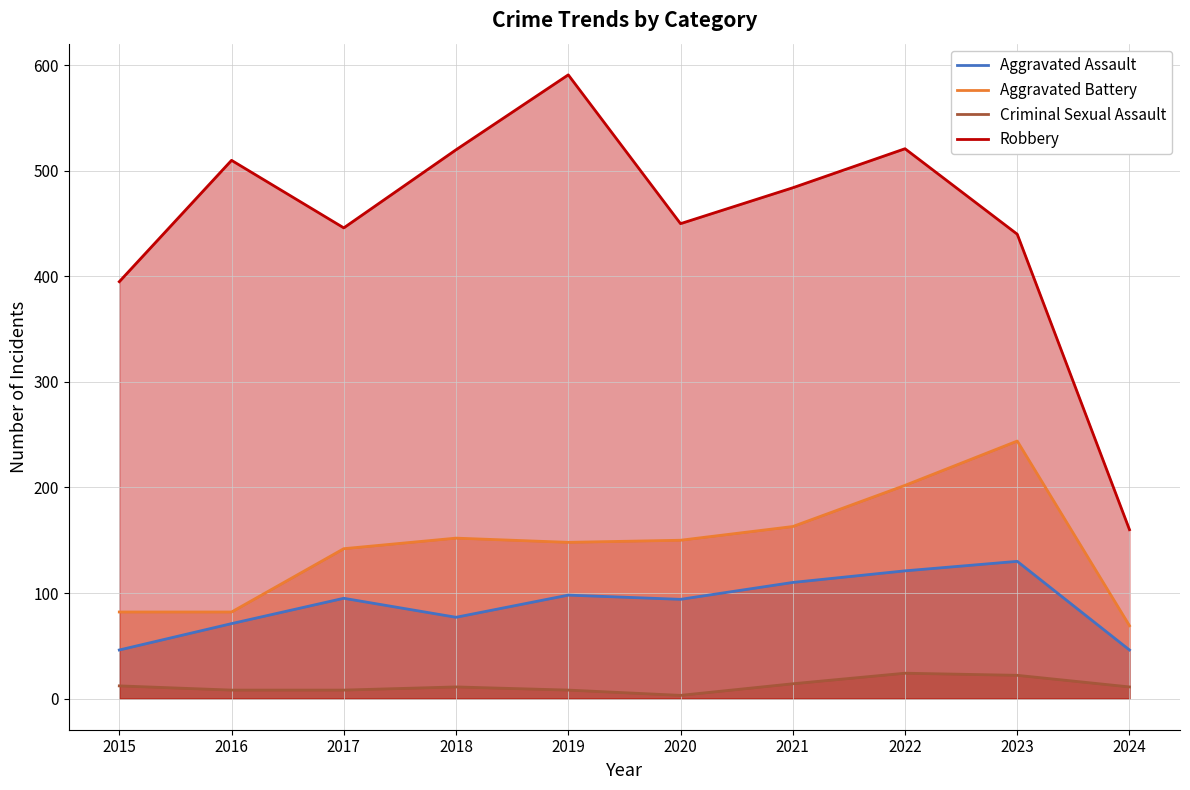

Which label corresponds to the smallest value in the chart?

2020